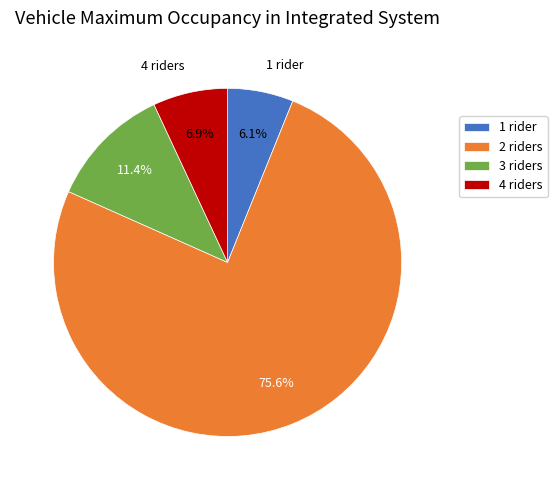

What portion of the pie excludes 1 rider?

93.9%